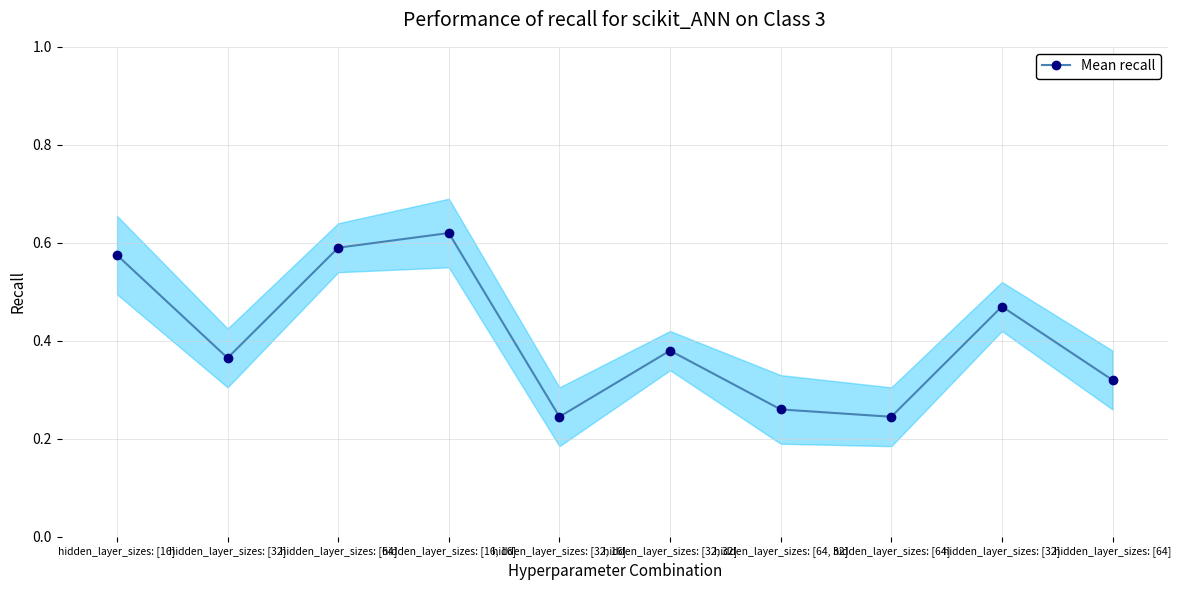

How many lines are shown in the chart?

1